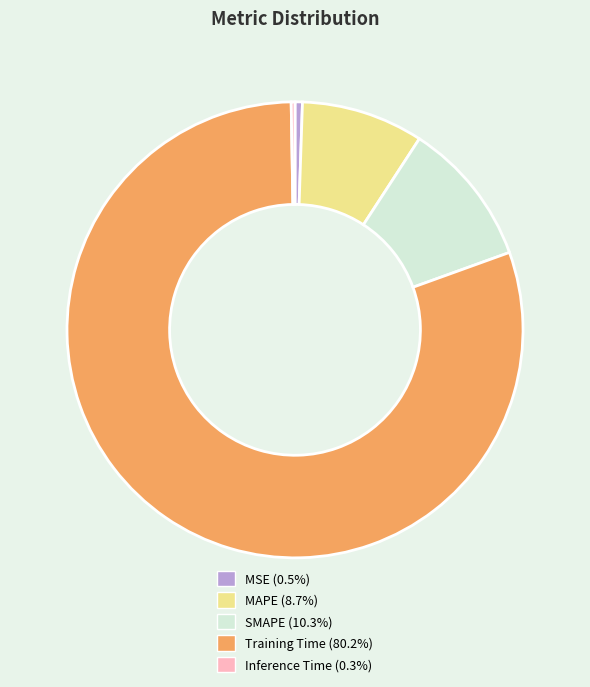

Is it true that SMAPE is 24% of the pie?

False